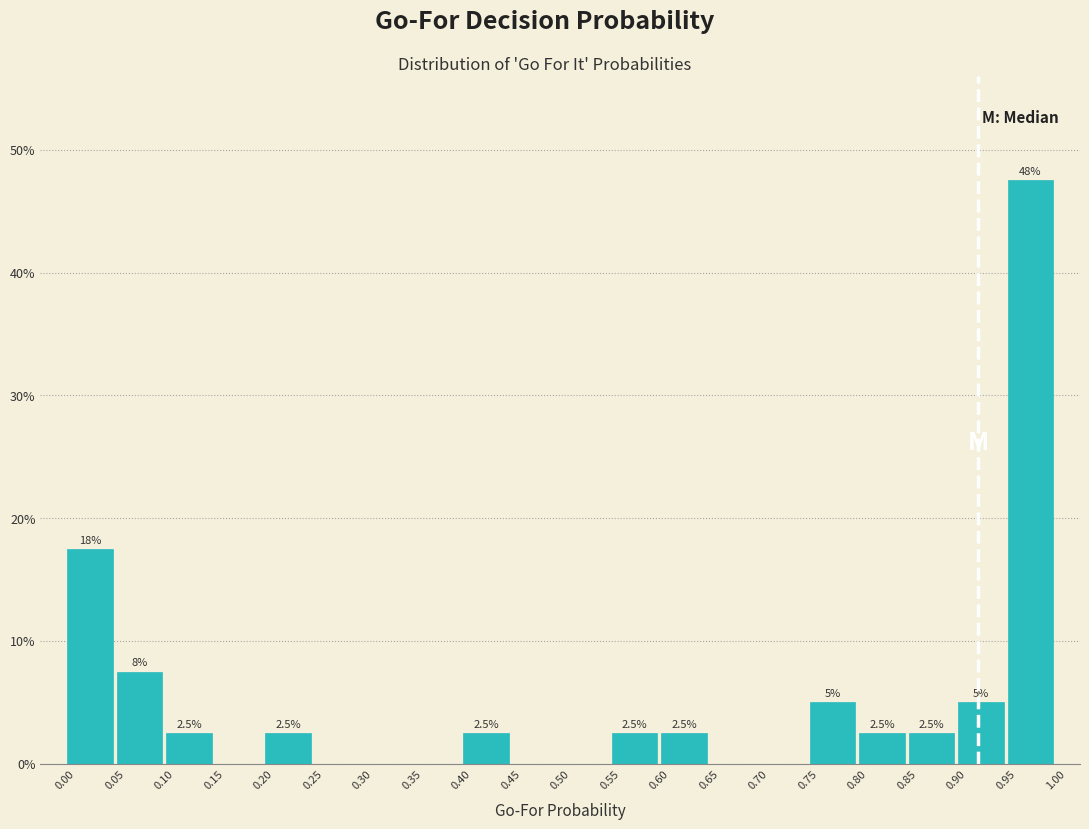

Which range on the x-axis has the tallest bar?

0.95 to 1.00